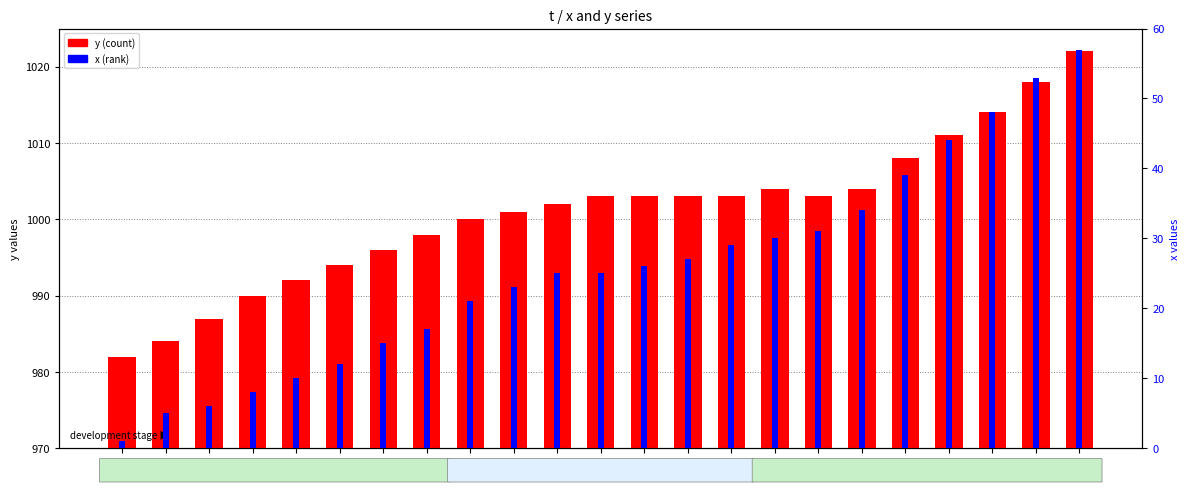

What is the value of the x (rank) bar at the 7th from the left?

15